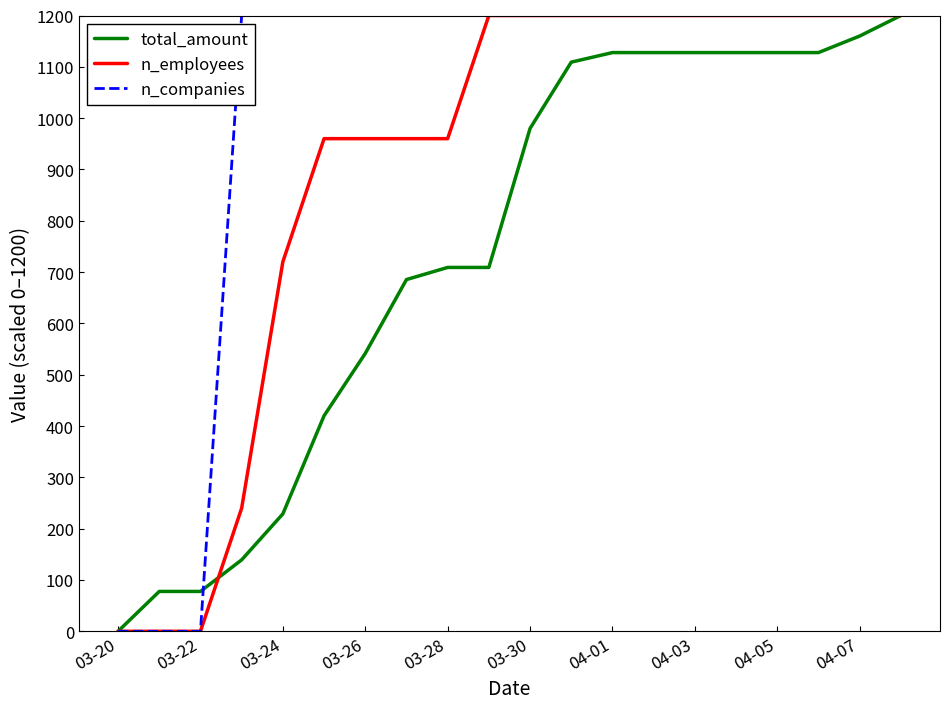

What is the difference between the maximum and second lowest values in the n_companies series?

1200.0